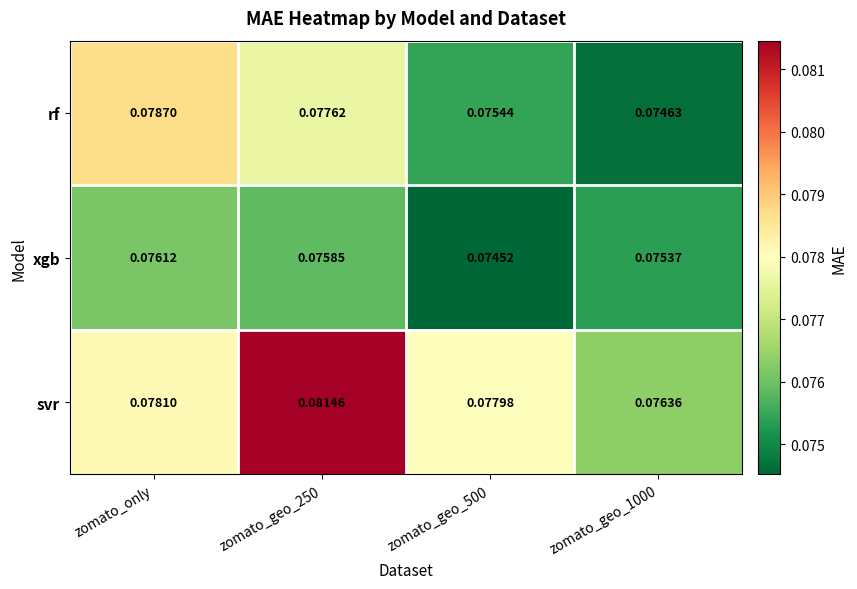

Which series has the largest total across all categories?

svr